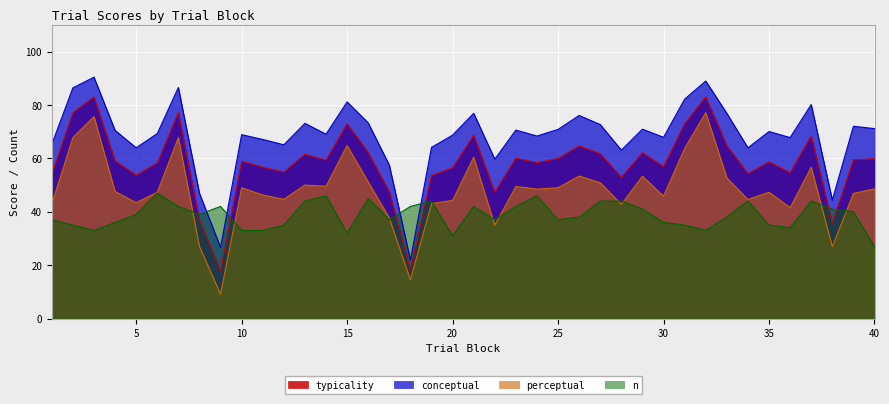

What are all the series names shown in the legend?

typicality, conceptual, perceptual, n